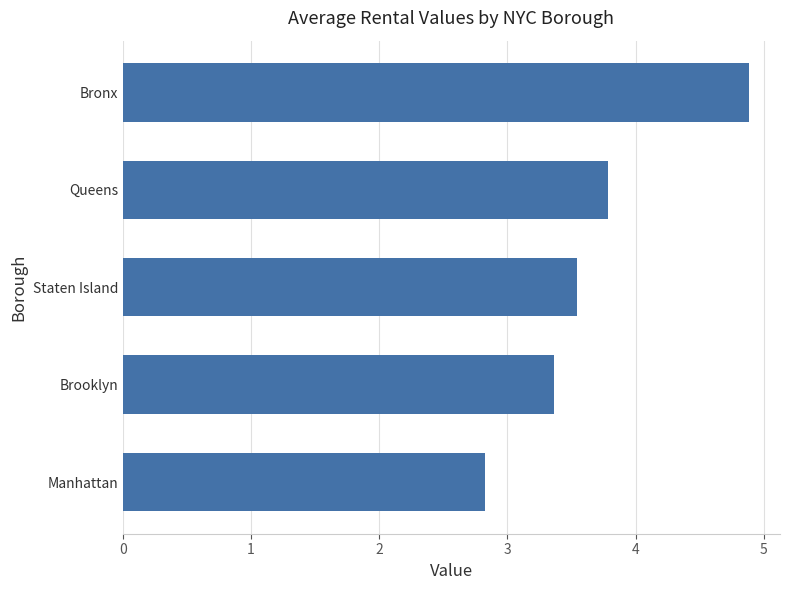

What is the change in value from Staten Island to Queens?

+0.2